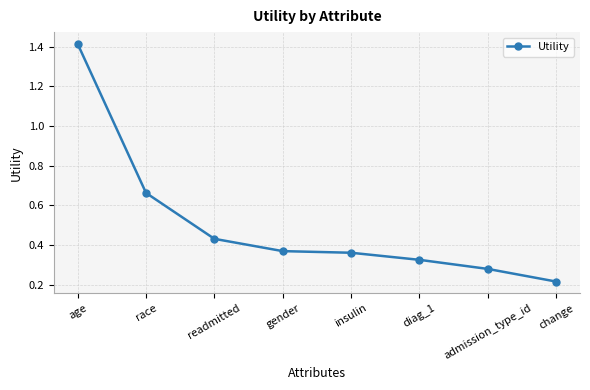

Is this an area chart (filled region under the line)?

No